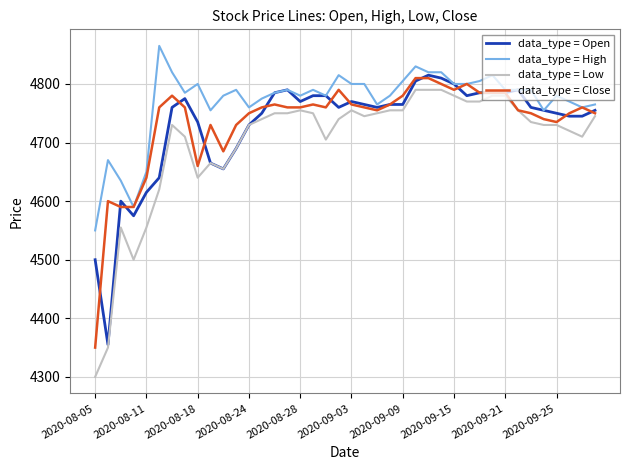

Reading left to right, list all the values displayed in this chart.

data_type = Open: 4500	4355	4600	4575	4615	4640	4760	4775	4735	4665	4655	4690	4730	4750	4785	4790	4770	4780	4780	4760	4770	4765	4760	4765	4765	4805	4815	4810	4800	4780	4785	4785	4785	4790	4760	4755	4750	4745	4745	4755
data_type = High: 4550	4670	4635	4590	4650	4865	4820	4785	4800	4755	4780	4790	4760	4775	4785	4790	4780	4790	4780	4815	4800	4800	4765	4780	4805	4830	4820	4820	4800	4800	4805	4815	4790	4790	4790	4755	4780	4770	4760	4765
data_type = Low: 4300	4350	4555	4500	4555	4620	4730	4710	4640	4665	4655	4690	4730	4740	4750	4750	4755	4750	4705	4740	4755	4745	4750	4755	4755	4790	4790	4790	4780	4770	4770	4780	4780	4755	4735	4730	4730	4720	4710	4745
data_type = Close: 4350	4600	4590	4590	4640	4760	4780	4760	4660	4730	4685	4730	4750	4760	4765	4760	4760	4765	4760	4790	4765	4760	4755	4765	4780	4810	4810	4800	4790	4800	4785	4785	4785	4755	4750	4740	4735	4750	4760	4750